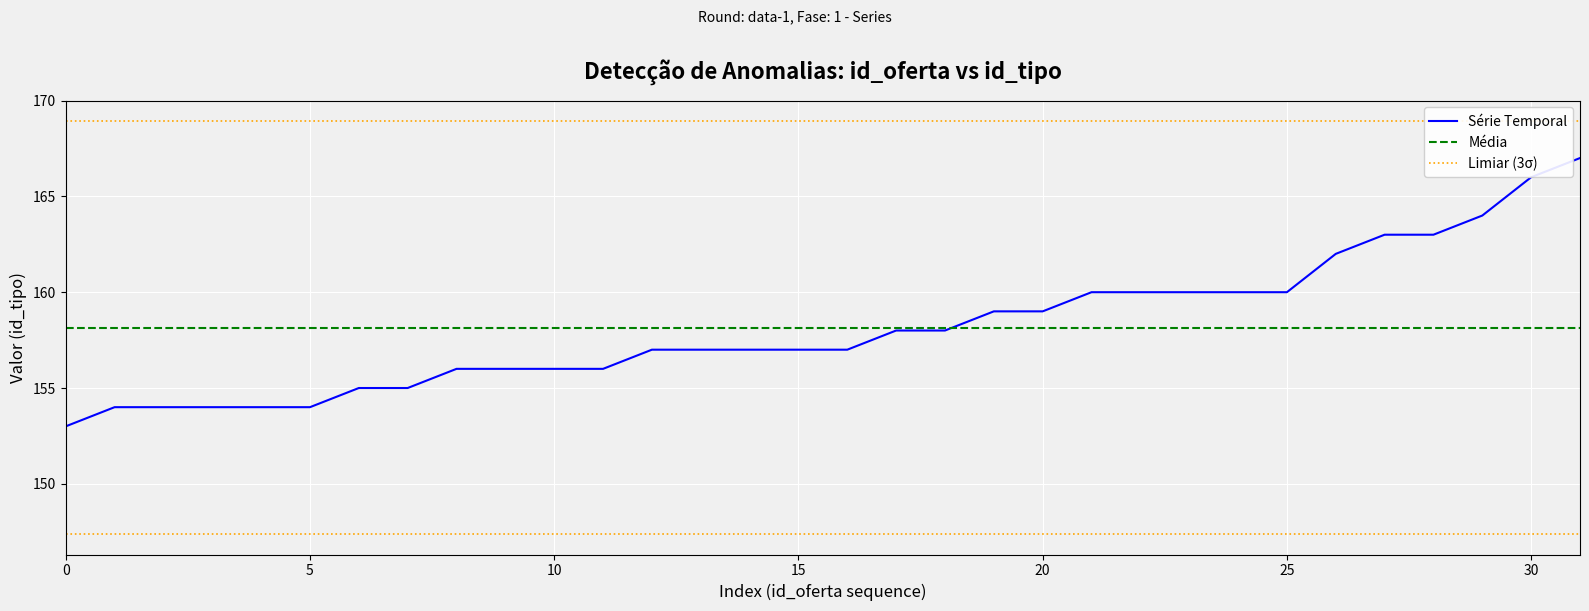

What is the change in value from 11922 to 11616?

+1